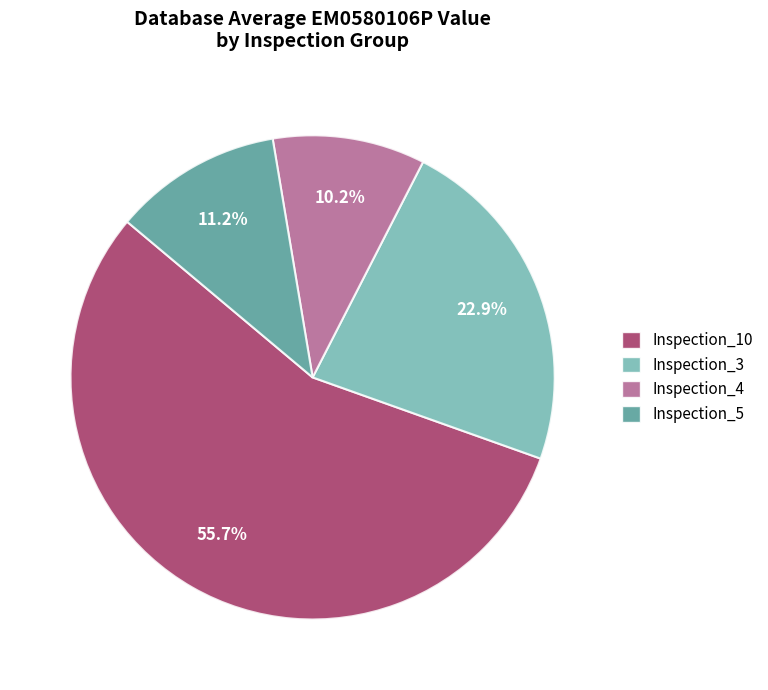

Is there a majority slice in this chart?

Yes